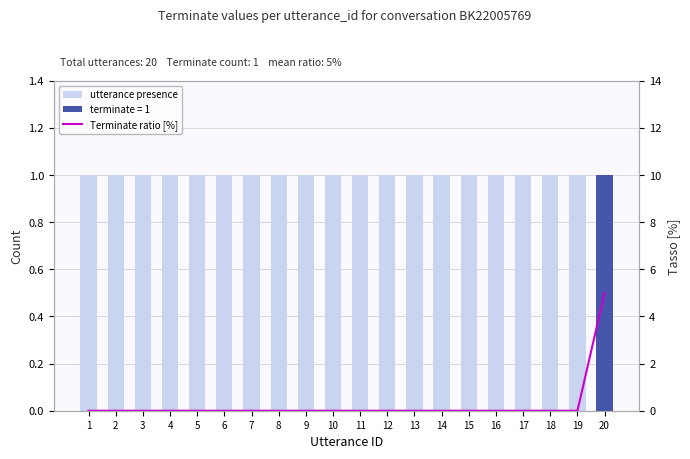

Between 11 and 12, which series saw the biggest shift?

utterance presence